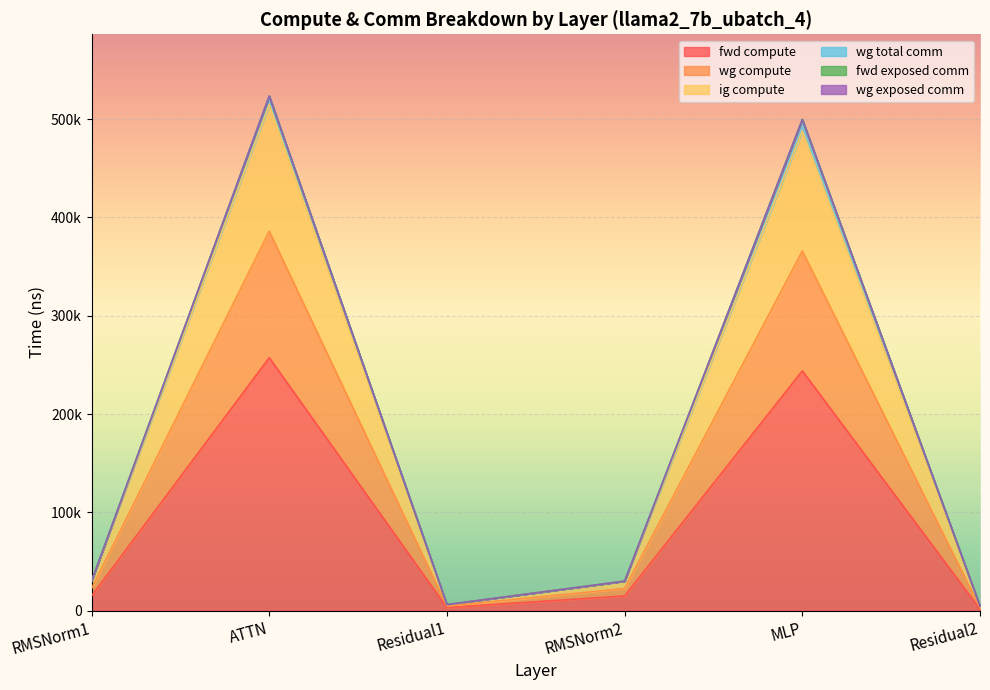

Does the chart display data point markers on the line(s)?

No